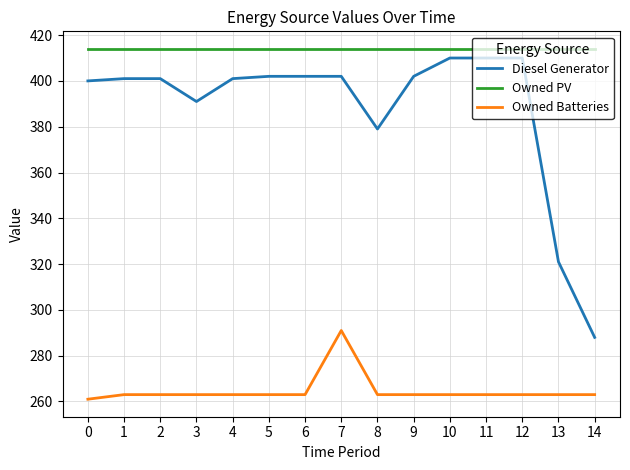

Reading left to right, list all the values displayed in this chart.

Diesel Generator: 400	401	401	391	401	402	402	402	379	402	410	410	410	321	288
Owned PV: 414	414	414	414	414	414	414	414	414	414	414	414	414	414	414
Owned Batteries: 261	263	263	263	263	263	263	291	263	263	263	263	263	263	263